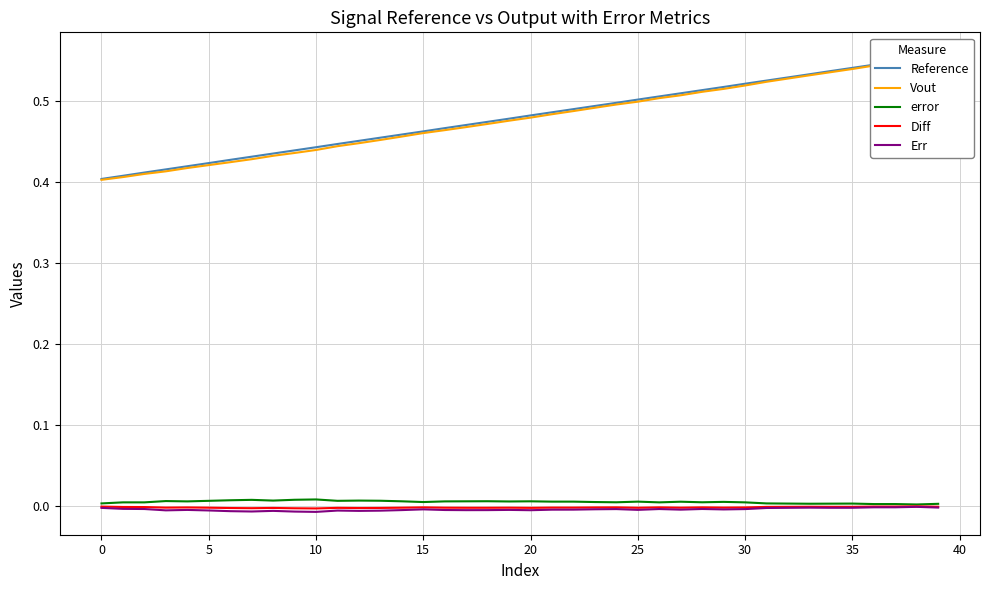

True or false: Err and Diff cross at least once.

False